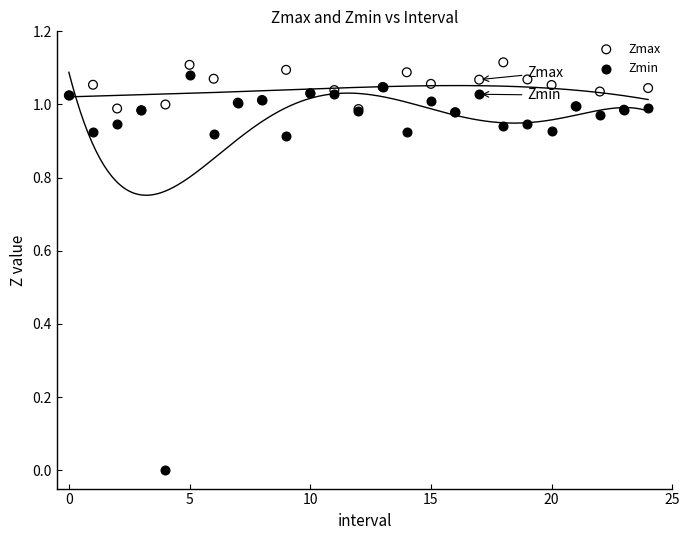

Which series has the widest spread of Y values?

Zmin